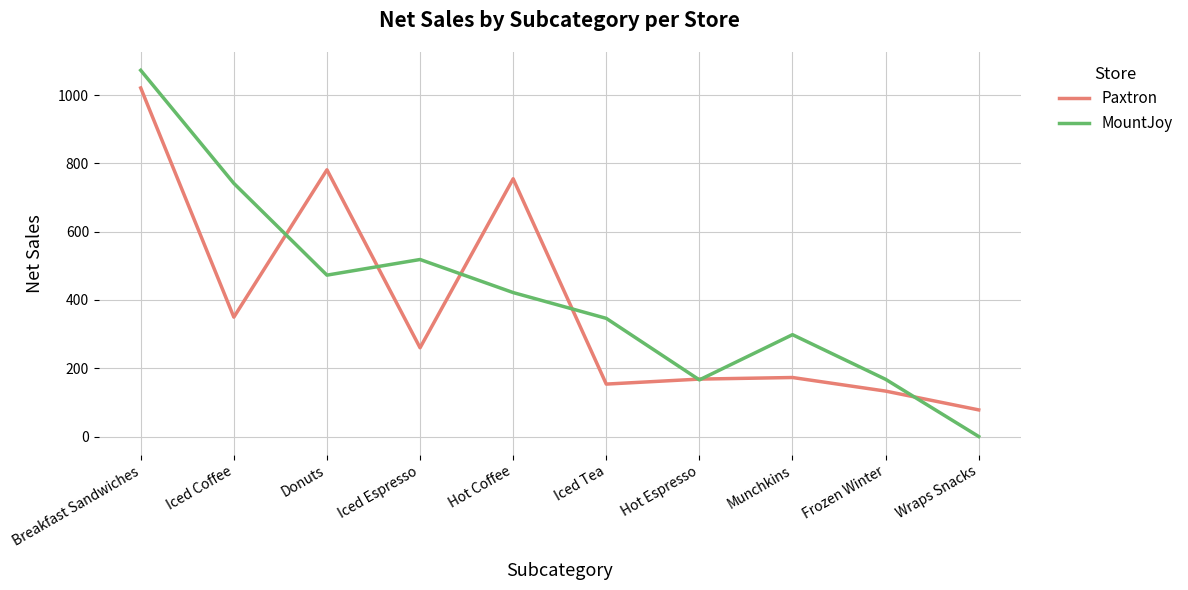

Which category has the highest value across all series?

Breakfast Sandwiches